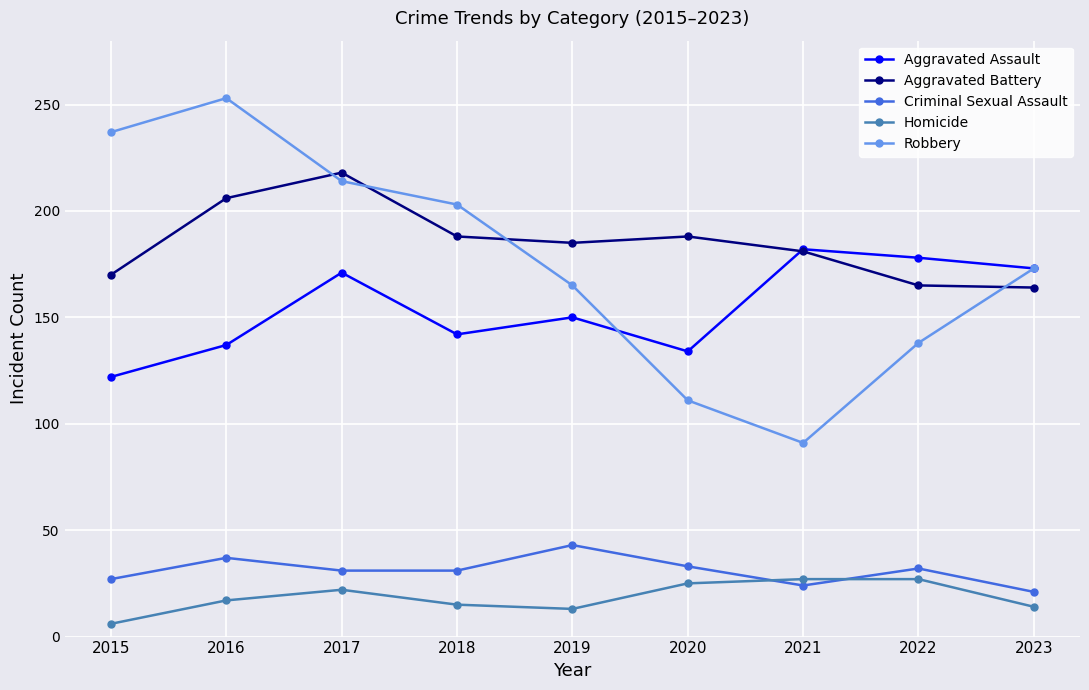

What is the sum of the Robbery values at 2022 and 2018?

341